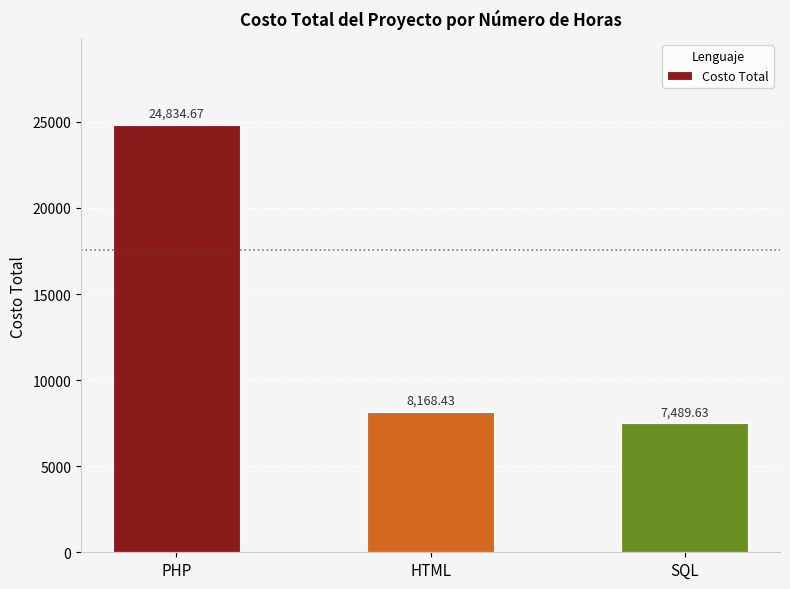

The chart shows a value of 8168.4 at HTML. True or false?

True